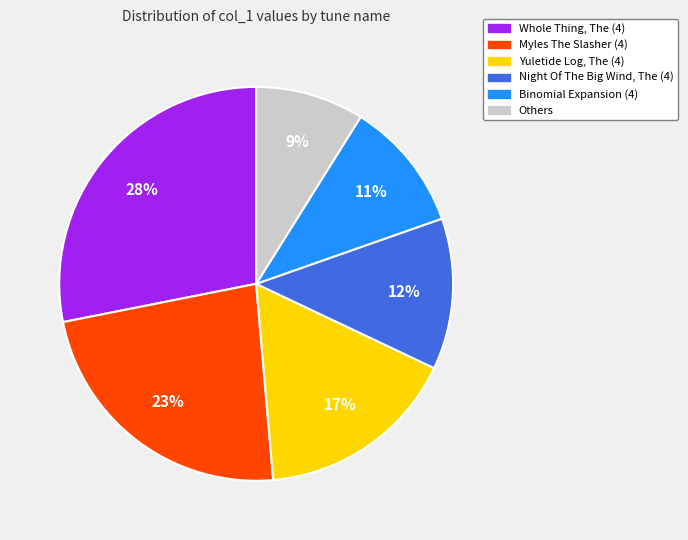

Is there a majority slice in this chart?

No